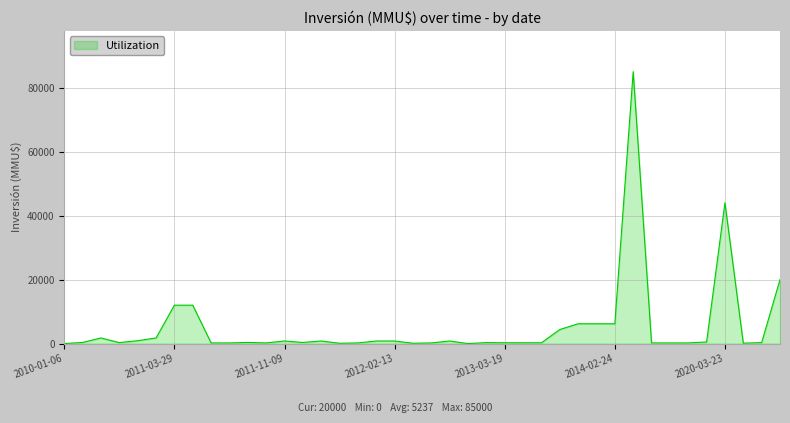

True or false: the data has more than 0 interior local peaks.

True